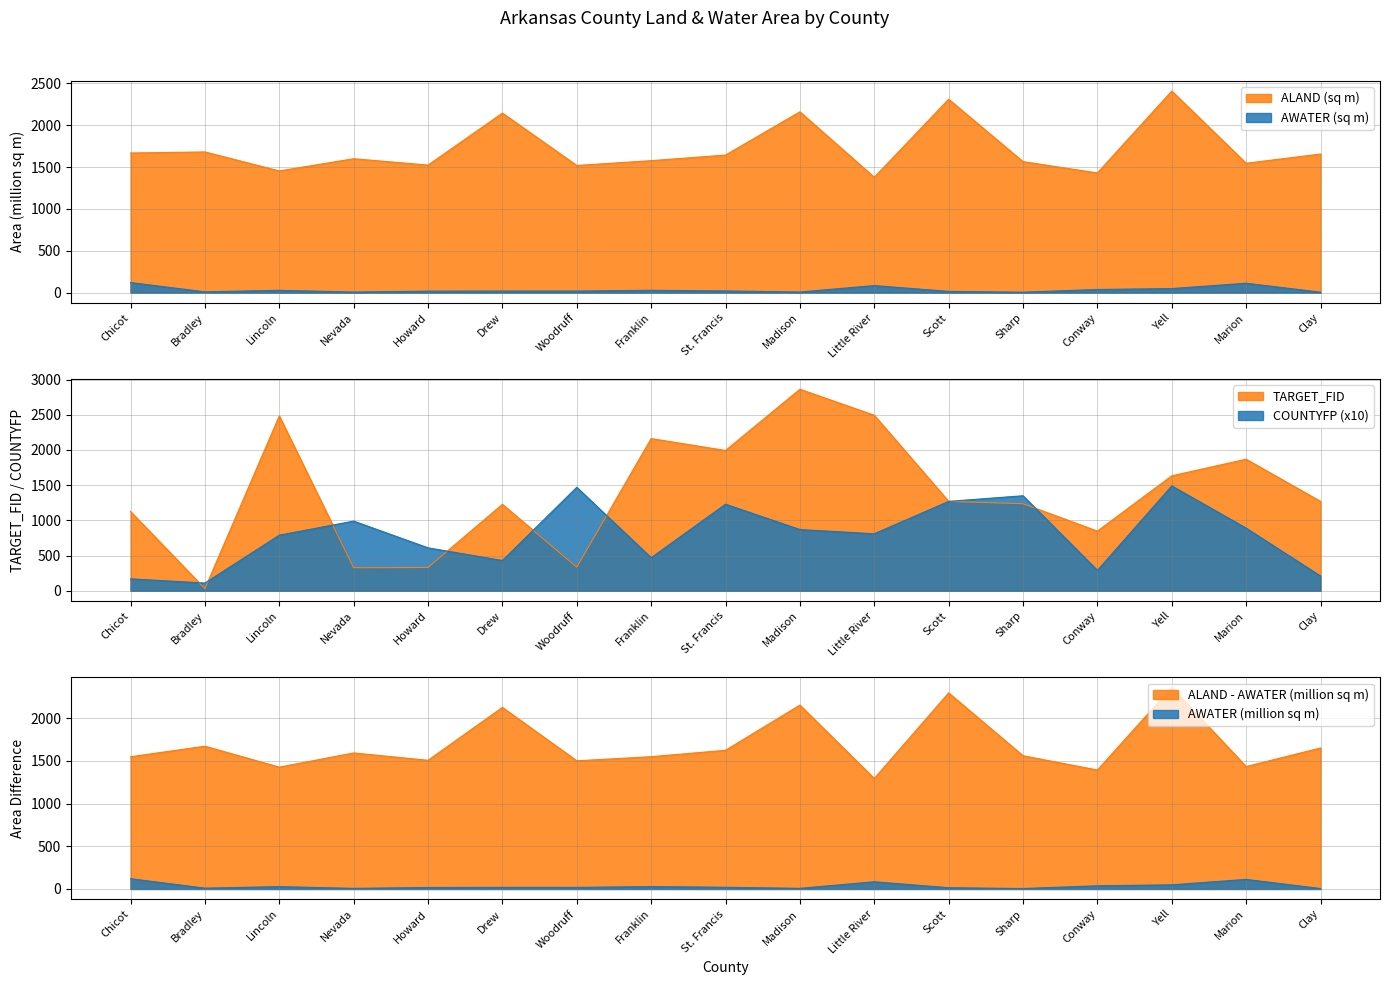

What is the difference between the maximum and second lowest values in the TARGET_FID series?

2535.0